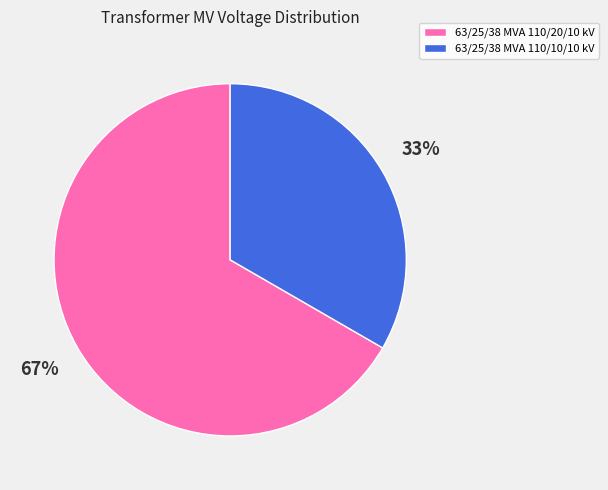

True or false: 63/25/38 MVA 110/20/10 kV accounts for 67% of the total.

True